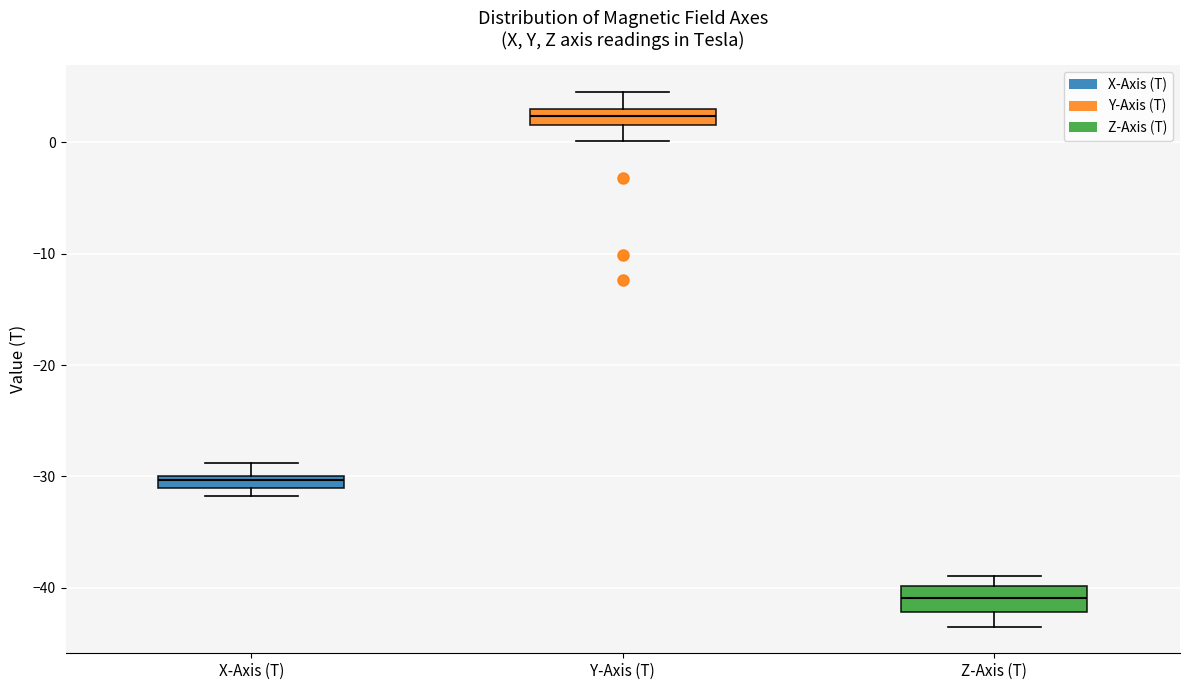

Where does the median line of the box for Z-Axis (T) sit on the y-axis? The values are not printed on the chart, so give them approximately, as read against the axis.

-41